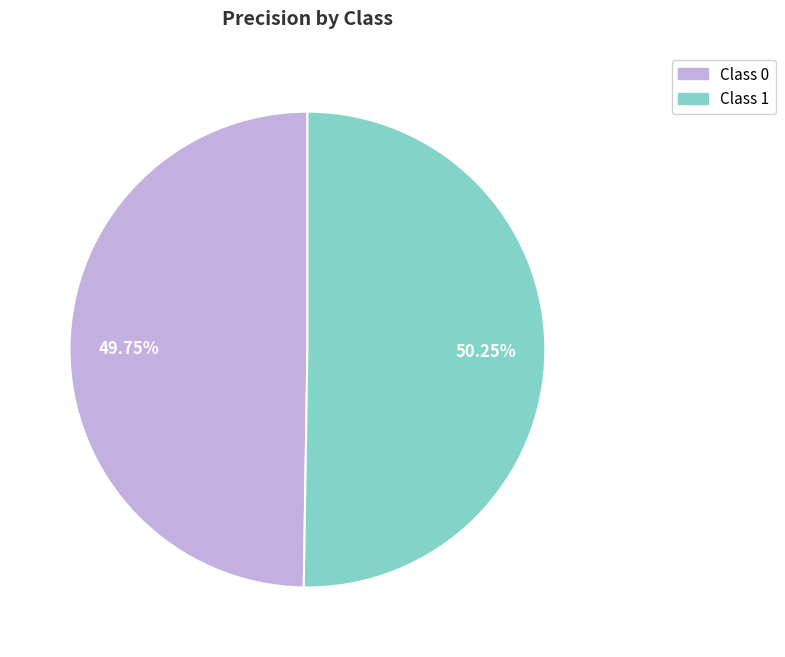

Is there a majority slice in this chart?

Yes